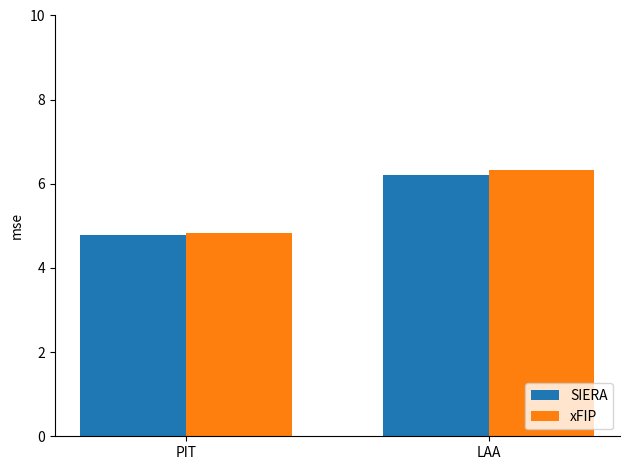

Where does the SIERA series first go above 6?

LAA